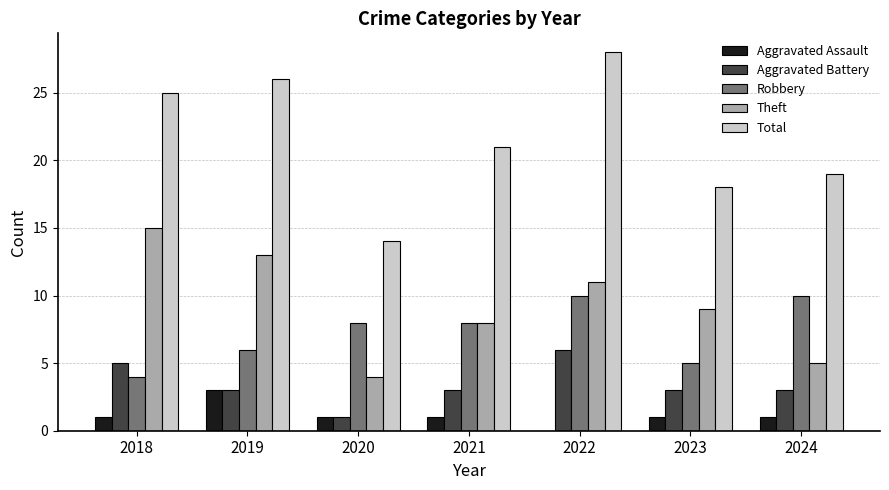

What is the approximate value of Aggravated Battery at 2022?

6